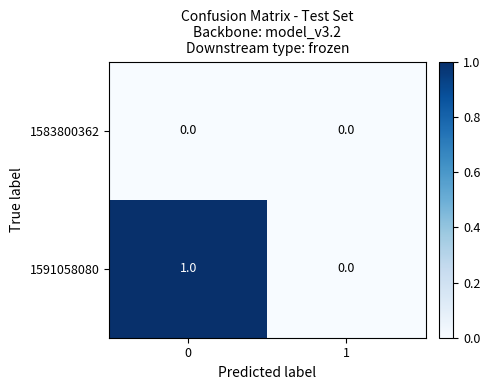

Between 0 and 1, which series saw the biggest shift?

1591058080